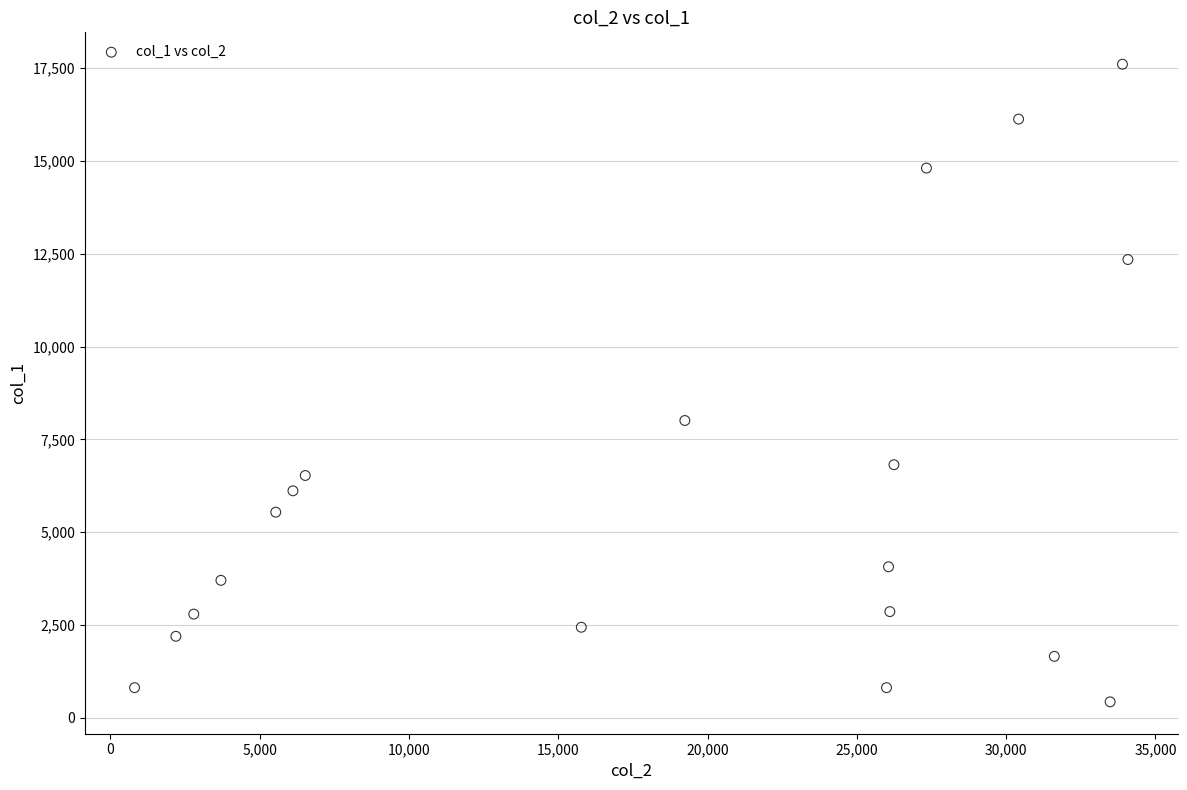

What Y value in the scatter plot is closest to 9017?

8008